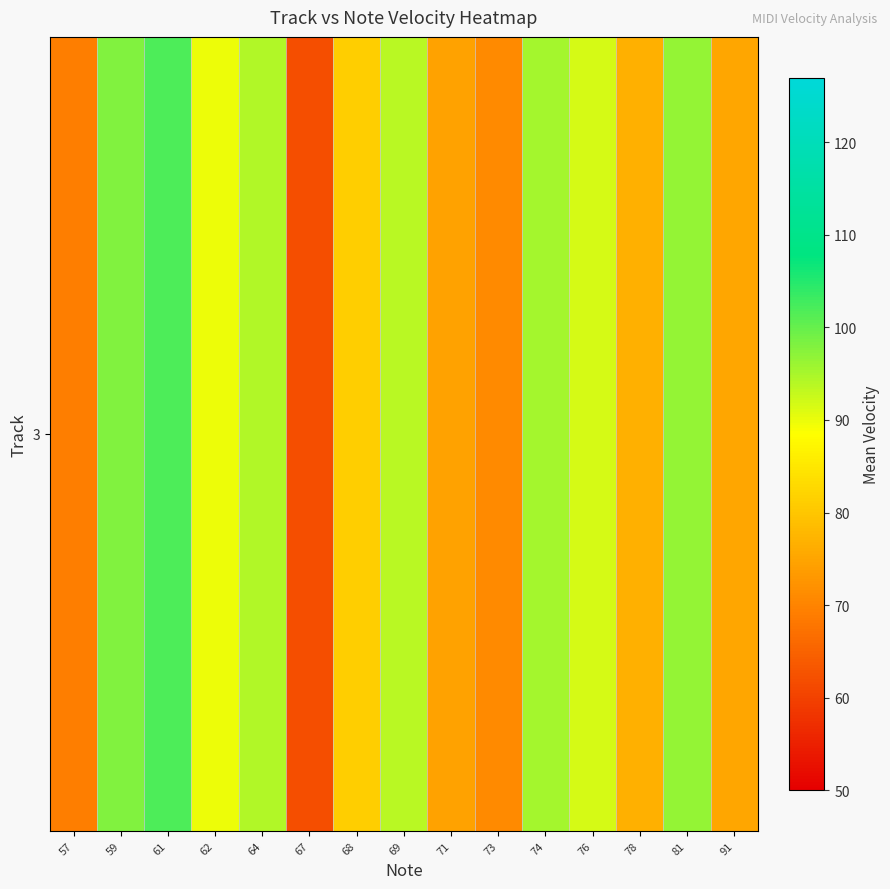

At which category does the chart reach its peak across all series?

61